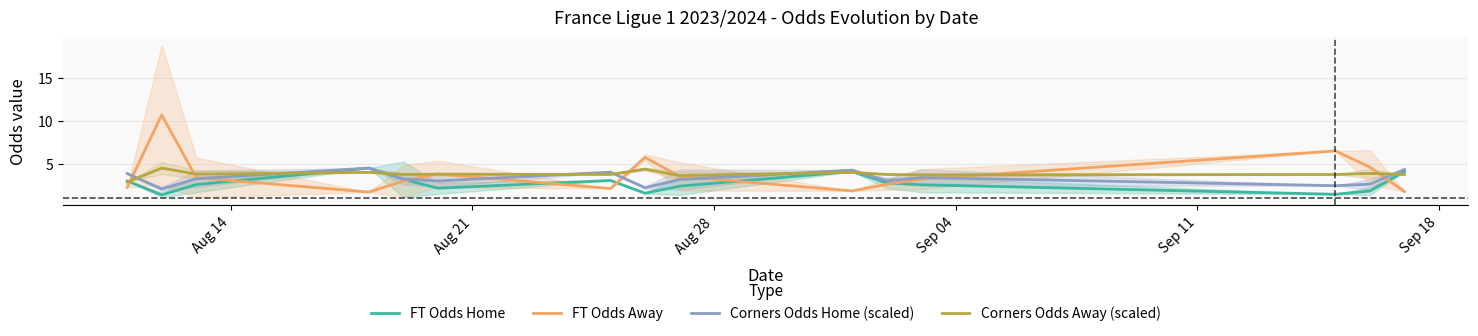

What is the lowest value of the Corners Odds Home (scaled) series?

2.1